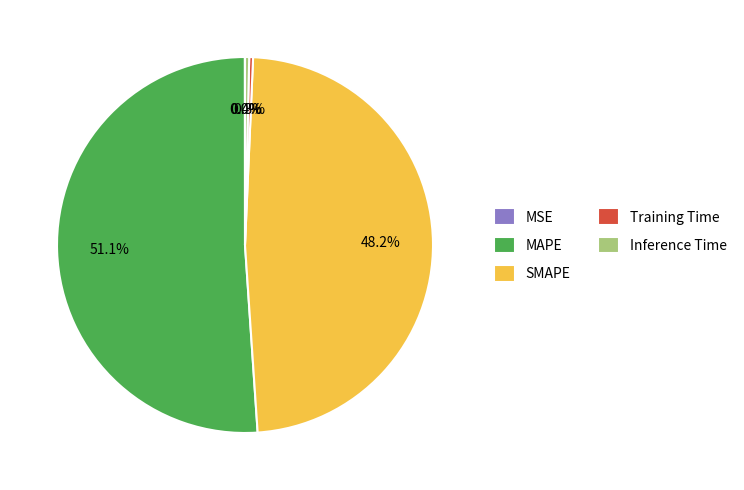

What is the largest slice in the pie chart?

MAPE